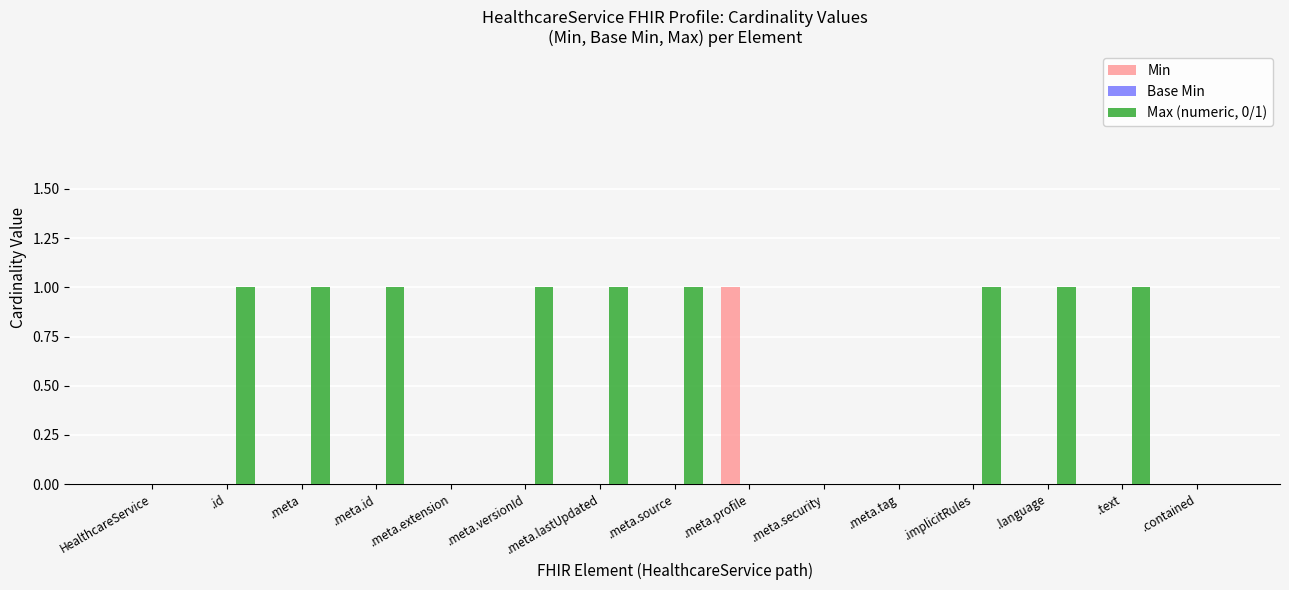

Which series has the largest total across all categories?

Max (numeric, 0/1)